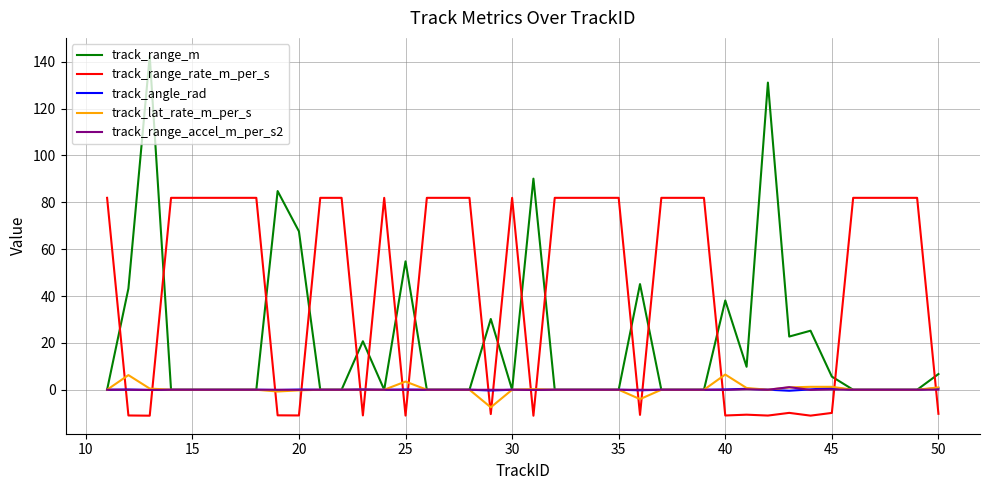

Which series has the widest spread of values?

track_range_m